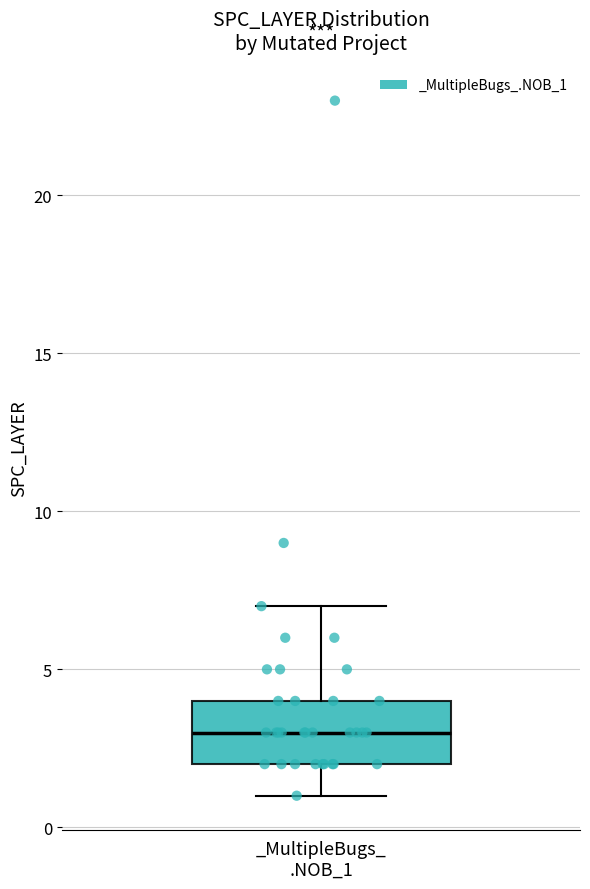

Transcribe this box plot: give where the median line is, the range the box spans, and where the two whiskers end, as read against the y-axis. The values are not printed on the chart, so give them approximately, as read against the axis.

median 3, box 2 to 4, whiskers 1 to 7